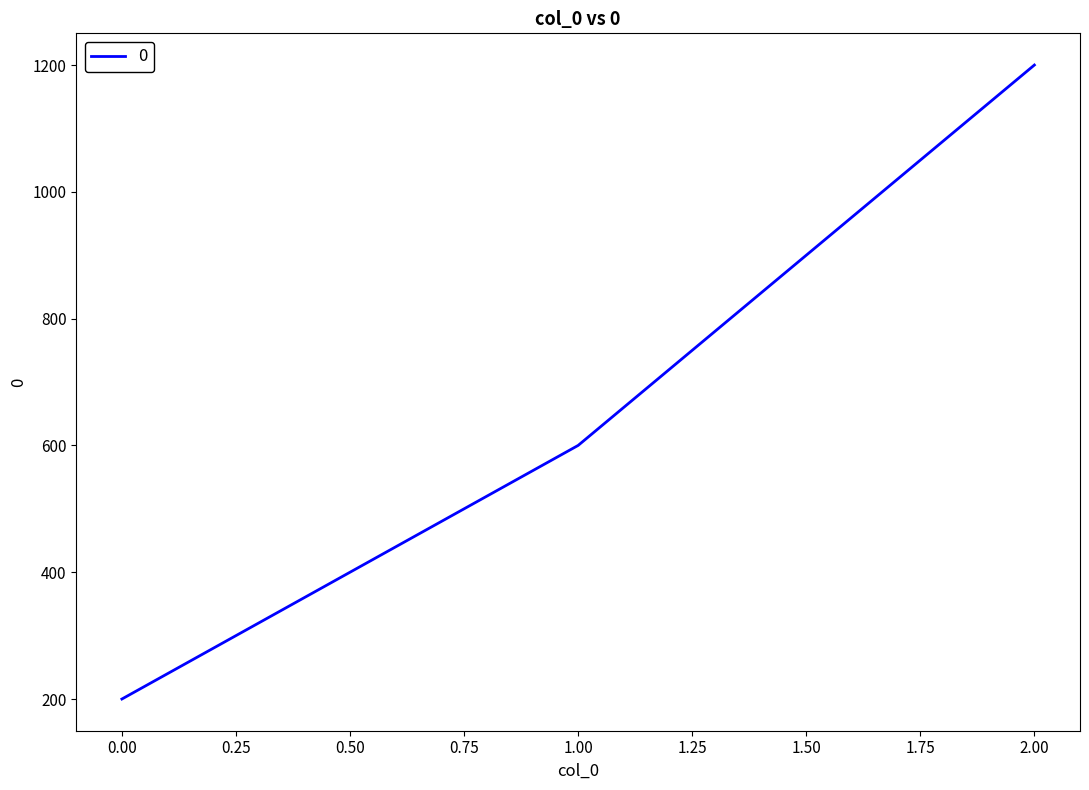

List the labels in order of value, largest first.

2.00, 1.00, 0.00